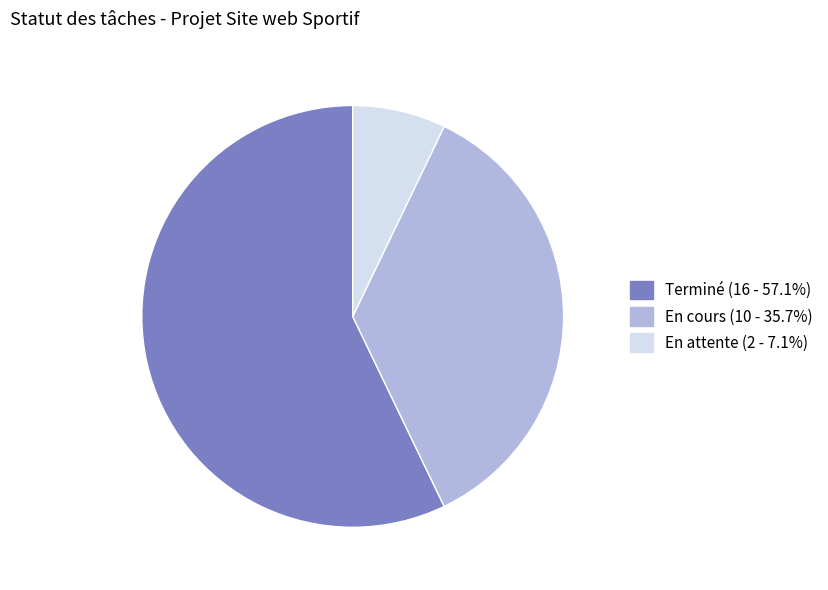

Which has a higher value, En cours or En attente?

En cours